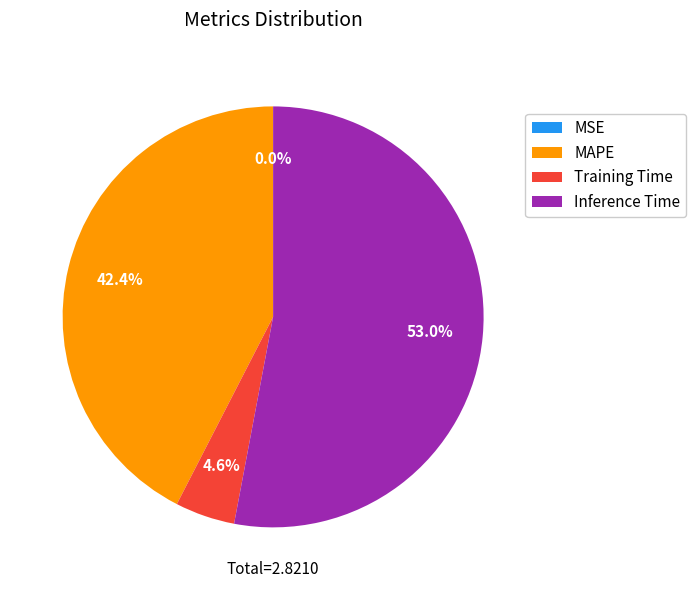

How much of the chart is everything except MAPE?

57.6%